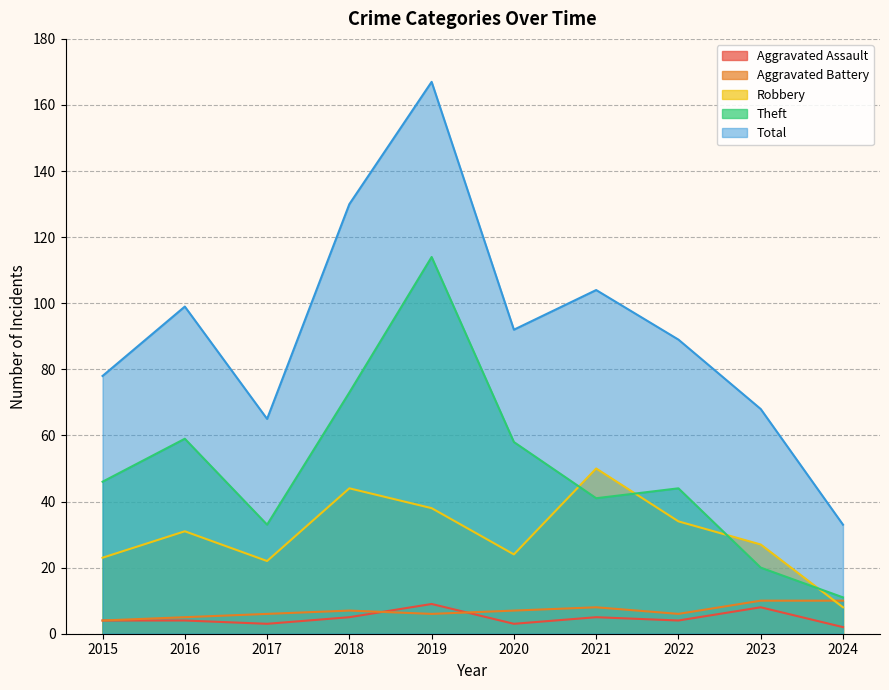

List the labels in order of Aggravated Battery value, smallest first.

2015, 2016, 2017, 2019, 2022, 2018, 2020, 2021, 2023, 2024